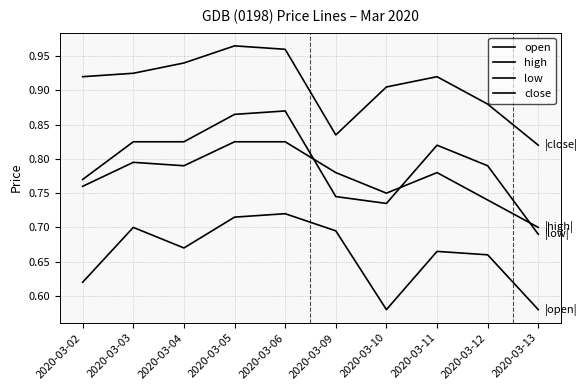

Does the chart have visible grid lines?

Yes